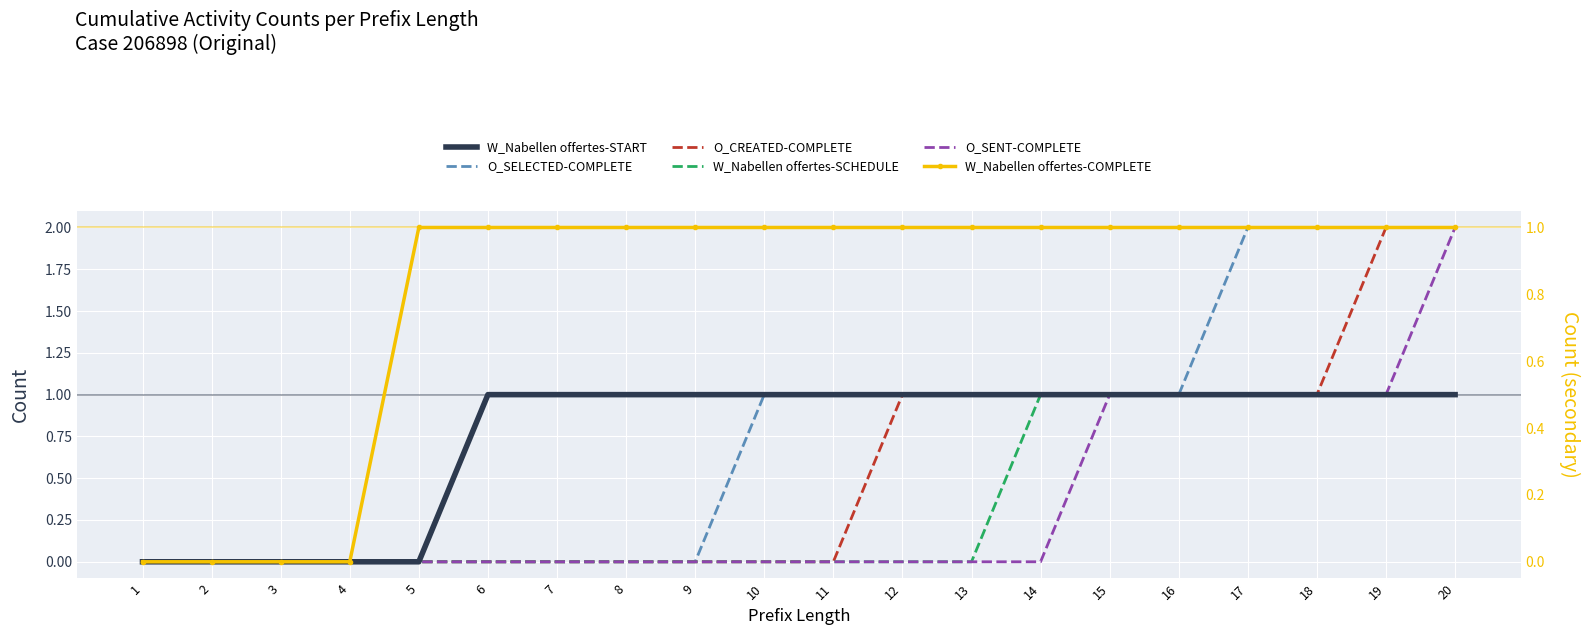

Rank the categories by O_CREATED-COMPLETE value from lowest to highest.

1, 2, 3, 4, 5, 6, 7, 8, 9, 10, 11, 12, 13, 14, 15, 16, 17, 18, 19, 20